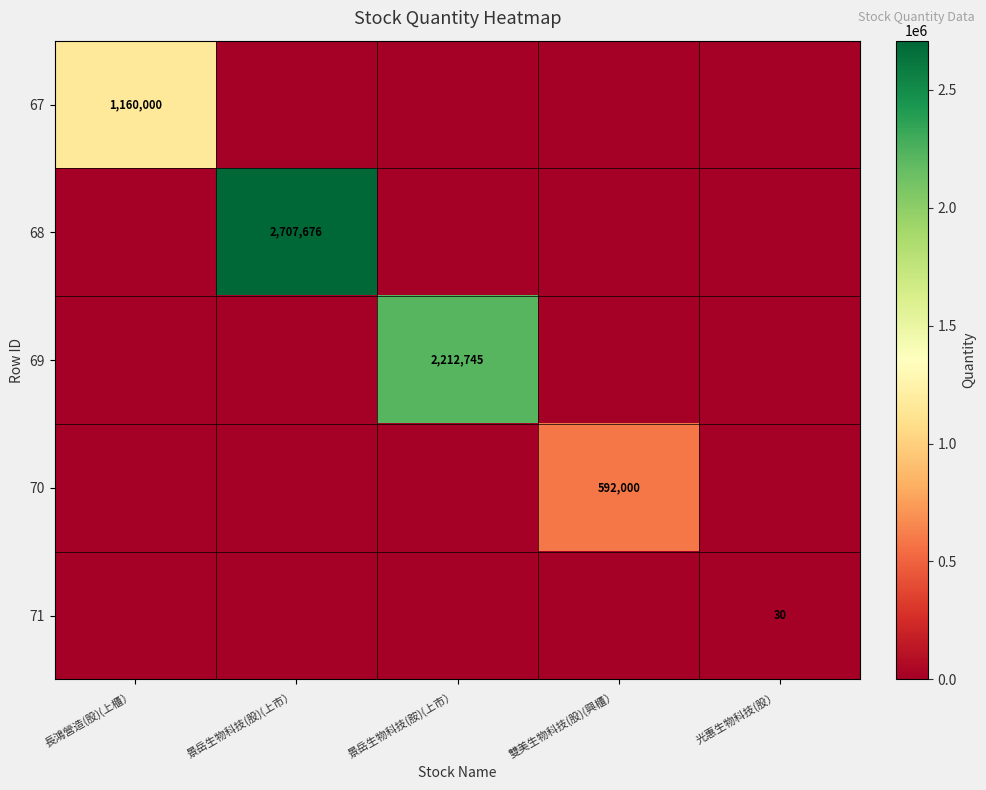

Which label corresponds to the smallest value in the chart?

景岳生物科技(股)(上市）